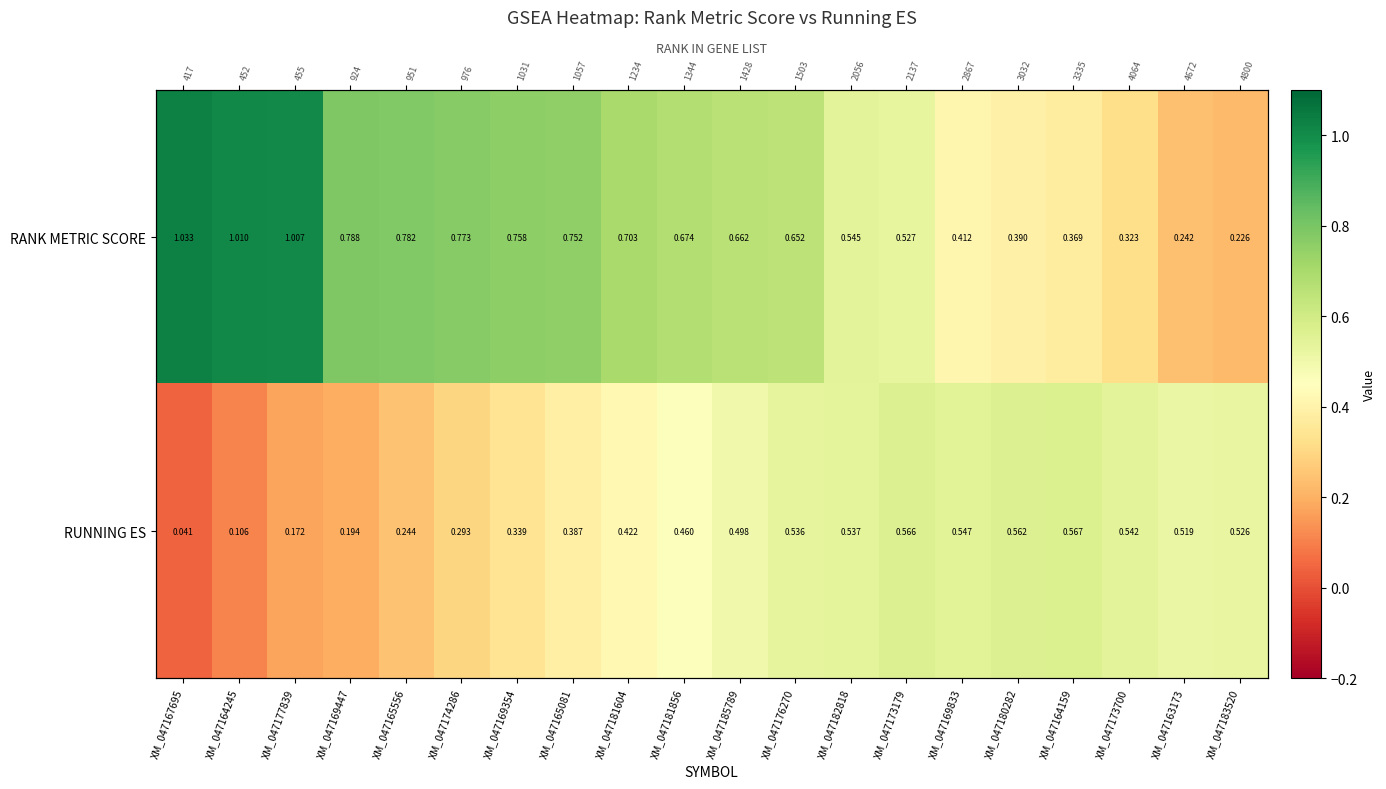

What is the difference between the highest and lowest values at XM_047164245?

0.9